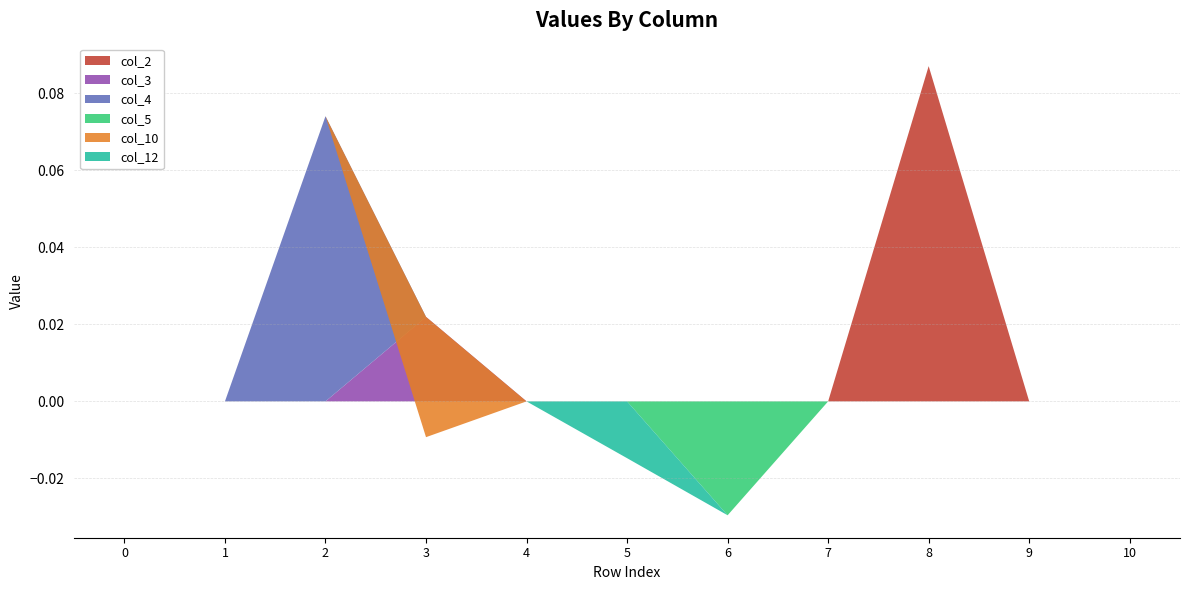

Reading left to right, what are all the values shown in this chart?

col_2: 0.0	0.0	0.0	0.0	0.0	0.0	0.0	0.0	0.1	0.0	0.0
col_3: 0.0	0.0	0.0	0.0	0.0	0.0	0.0	0.0	0.0	0.0	0.0
col_4: 0.0	0.0	0.1	0.0	0.0	0.0	0.0	0.0	0.0	0.0	0.0
col_5: 0.0	0.0	0.0	0.0	0.0	0.0	-0.0	0.0	0.0	0.0	0.0
col_10: 0.0	0.0	0.0	-0.0	0.0	0.0	0.0	0.0	0.0	0.0	0.0
col_12: 0.0	0.0	0.0	0.0	0.0	-0.0	0.0	0.0	0.0	0.0	0.0